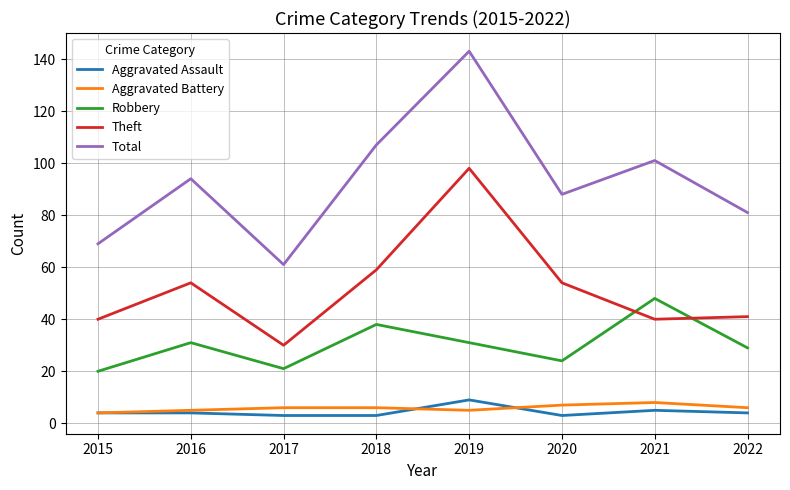

Is the value of Total at 2020 greater than the value of Aggravated Battery at 2016?

Yes